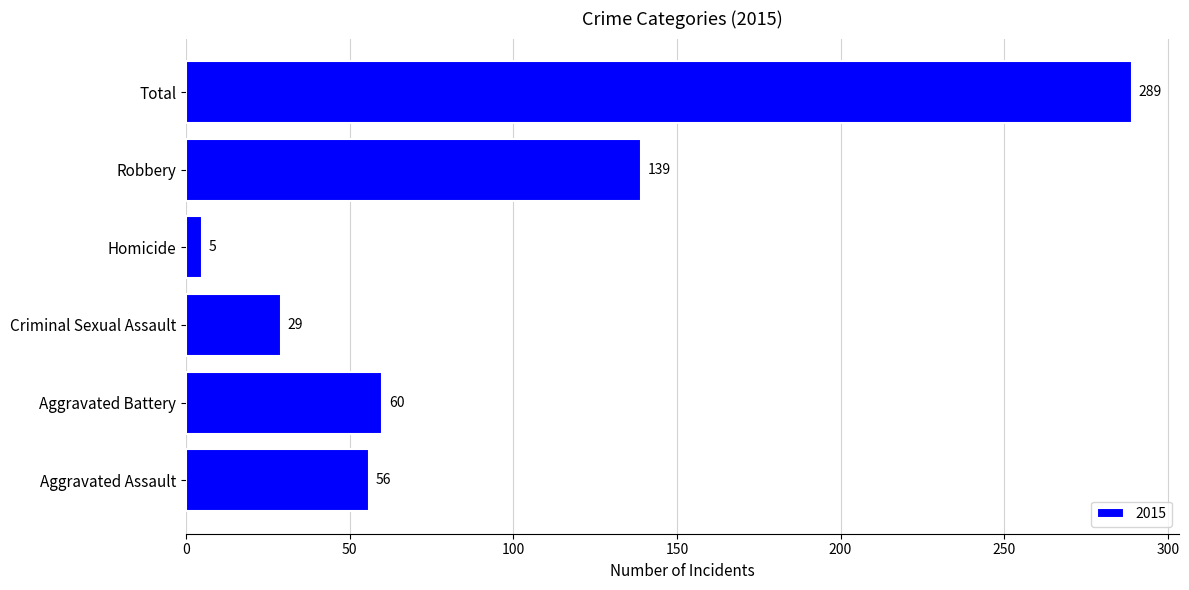

What is the difference between the maximum and minimum values?

284